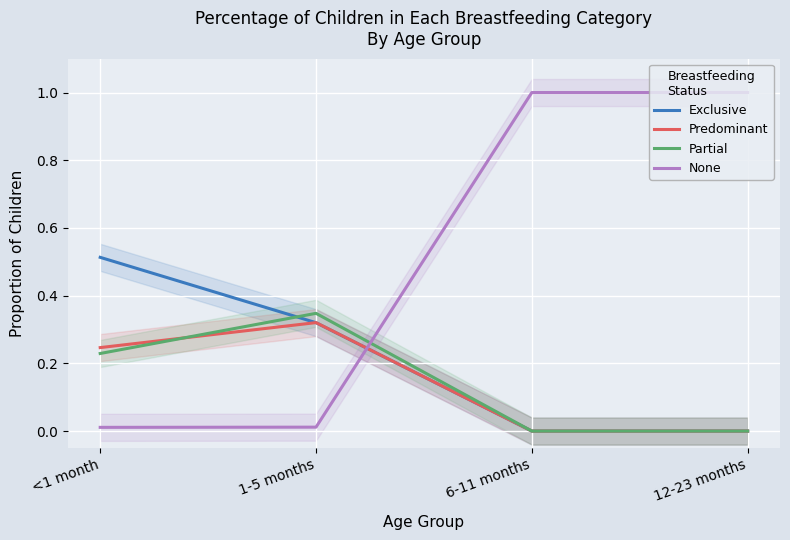

Between which two adjacent categories do Partial and None first intersect?

1-5 months and 6-11 months